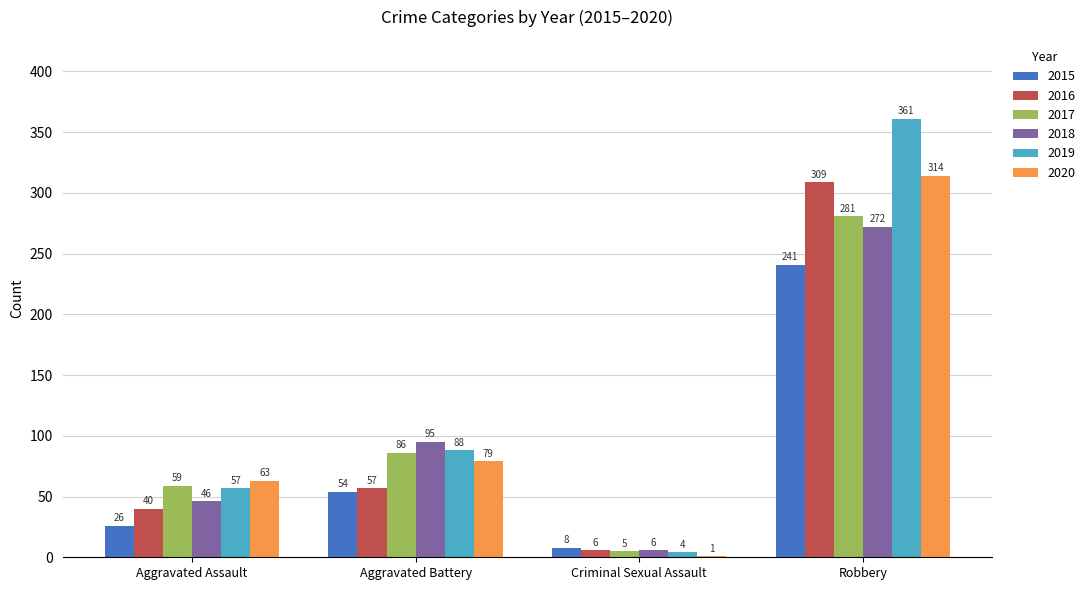

Where is 2016 nearest to the value 157?

Aggravated Battery